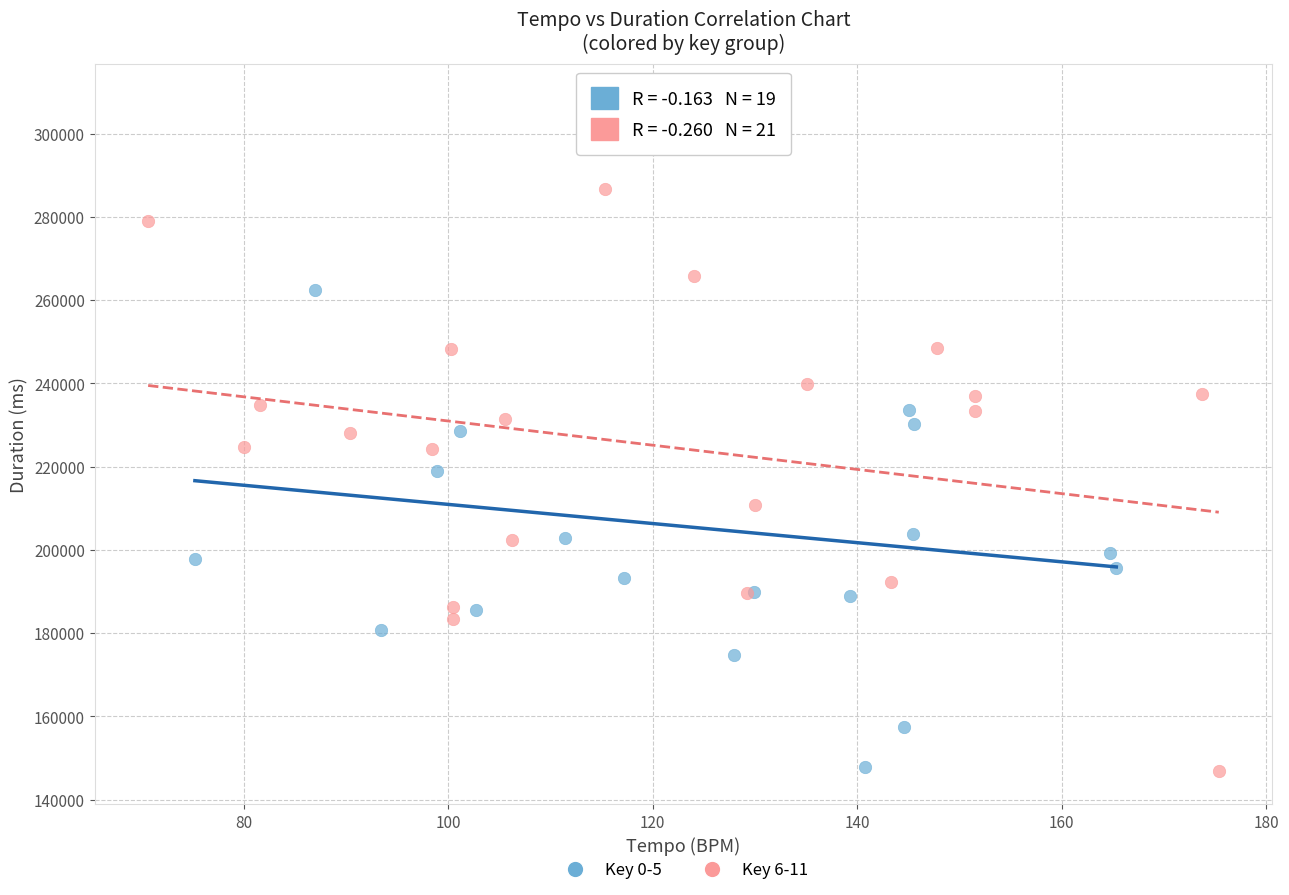

Which series has the largest Y range (max minus min)?

Key 0-5